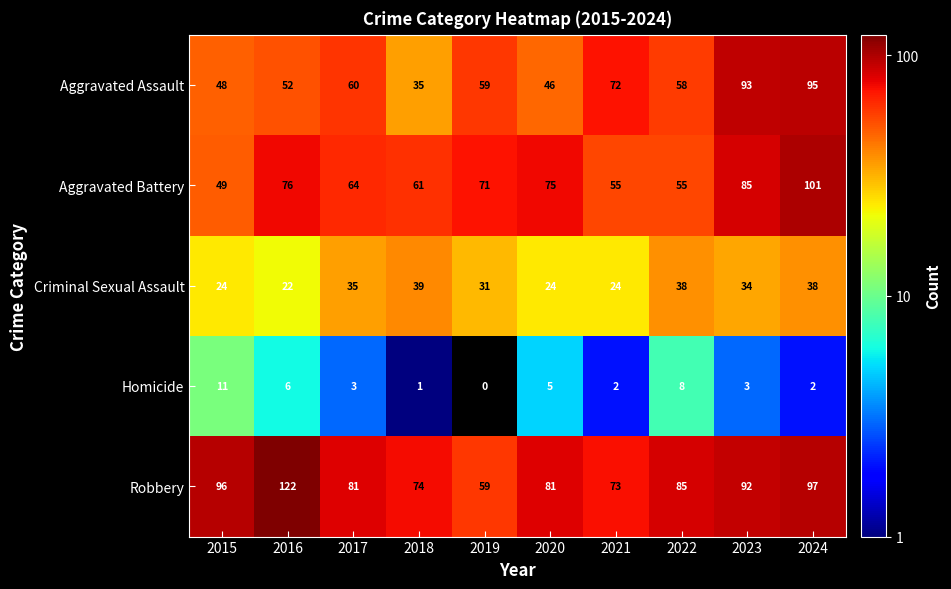

What is the maximum value shown in the chart?

122